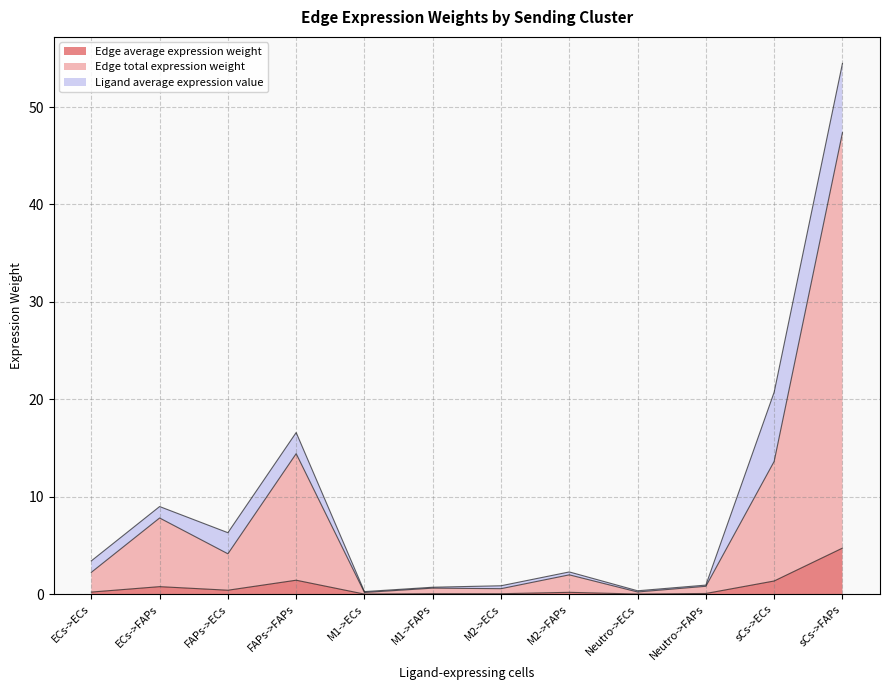

What is the spread (max minus min) of values at M1->ECs?

0.2